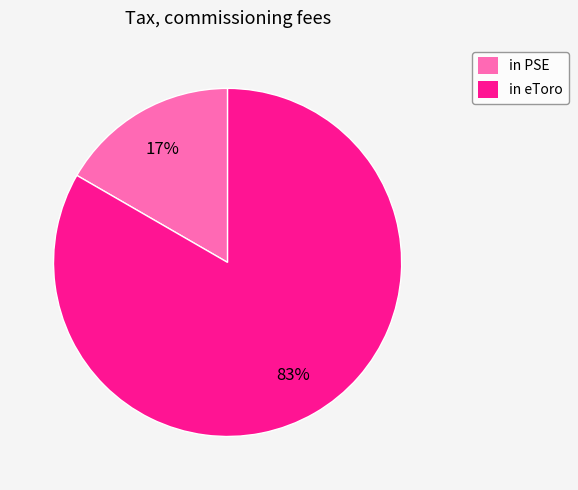

To the nearest percent, what percentage of the pie is in eToro?

83%